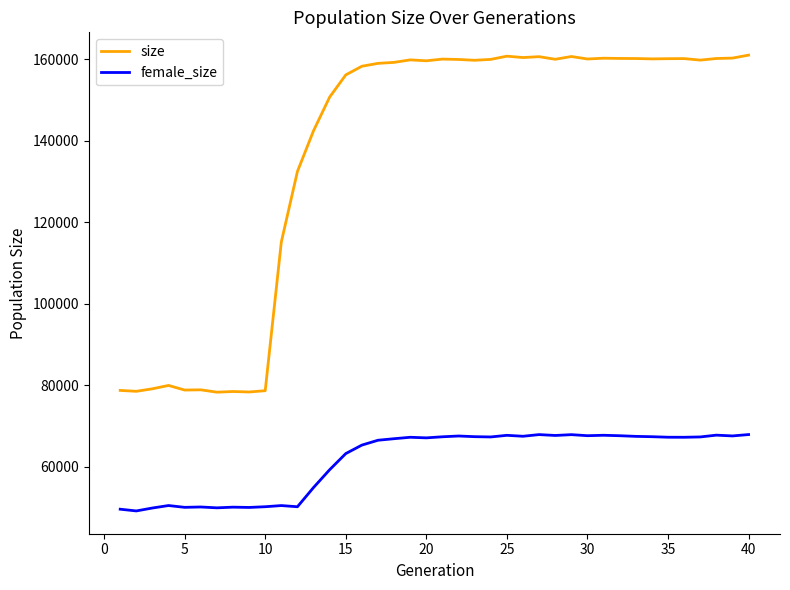

Which series has the largest total across all categories?

size